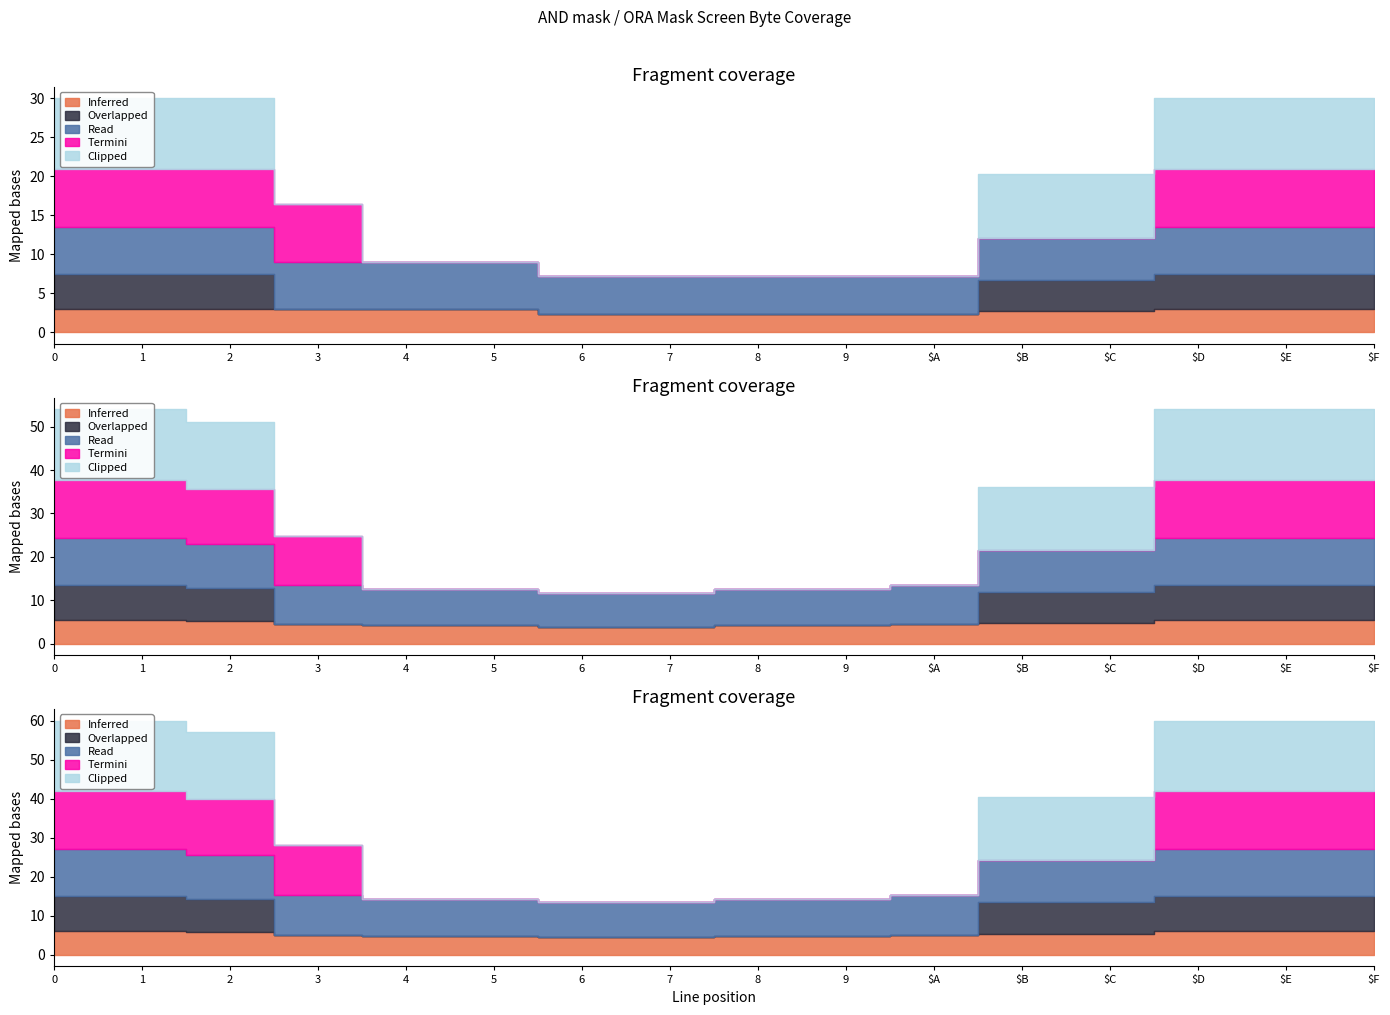

What is the label of the 1st point from the right?

$F